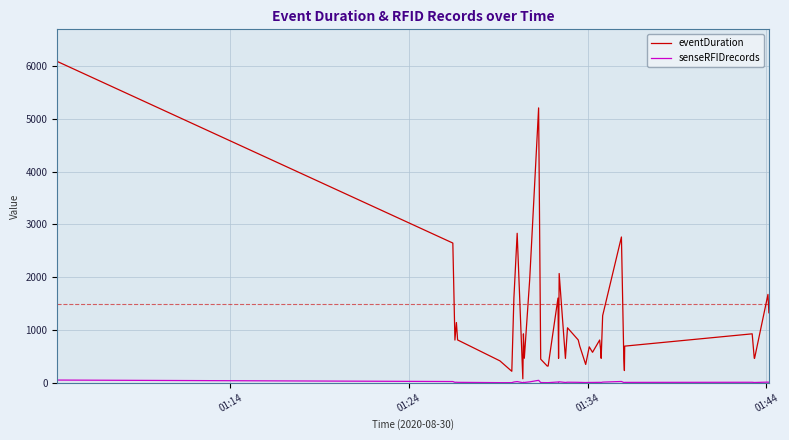

Which series has the largest total across all categories?

eventDuration